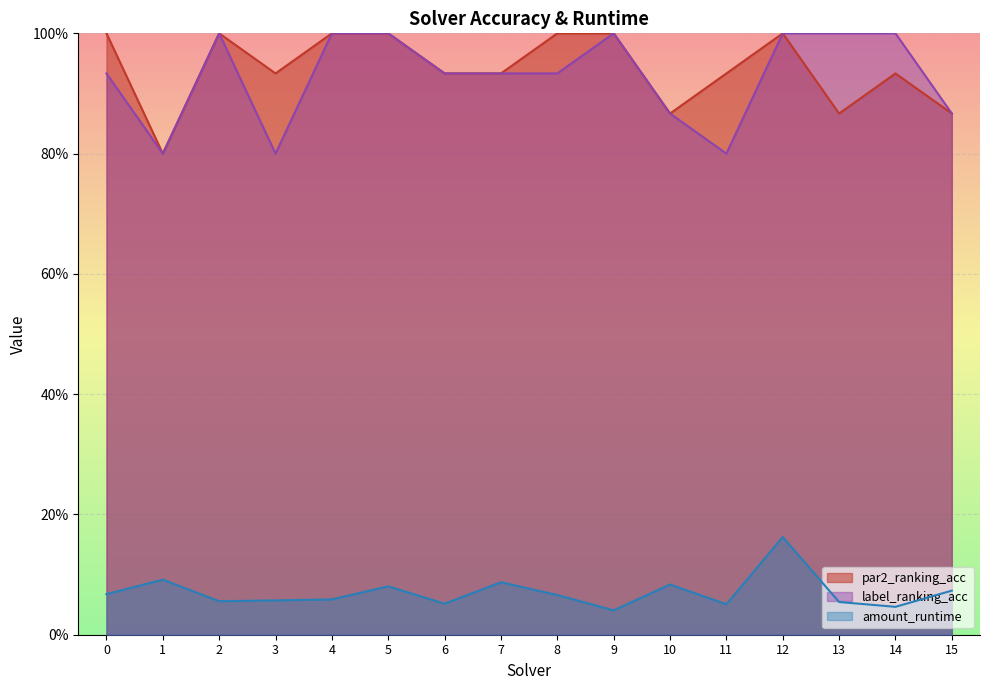

Reading left to right, list all the values displayed in this chart.

par2_ranking_acc: 0=1.0	1=0.8	2=1.0	3=0.9	4=1.0	5=1.0	6=0.9	7=0.9	8=1.0	9=1.0	10=0.9	11=0.9	12=1.0	13=0.9	14=0.9	15=0.9
label_ranking_acc: 0=0.9	1=0.8	2=1.0	3=0.8	4=1.0	5=1.0	6=0.9	7=0.9	8=0.9	9=1.0	10=0.9	11=0.8	12=1.0	13=1.0	14=1.0	15=0.9
amount_runtime: 0=0.1	1=0.1	2=0.1	3=0.1	4=0.1	5=0.1	6=0.1	7=0.1	8=0.1	9=0.0	10=0.1	11=0.1	12=0.2	13=0.1	14=0.0	15=0.1